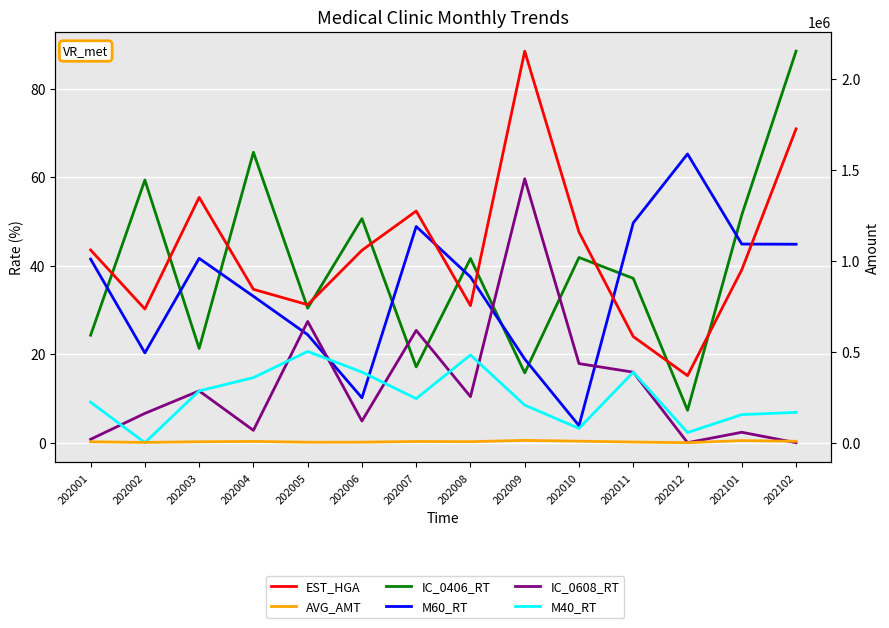

List the series in order of their peak value, lowest first.

M40_RT, IC_0608_RT, M60_RT, IC_0406_RT, AVG_AMT, EST_HGA